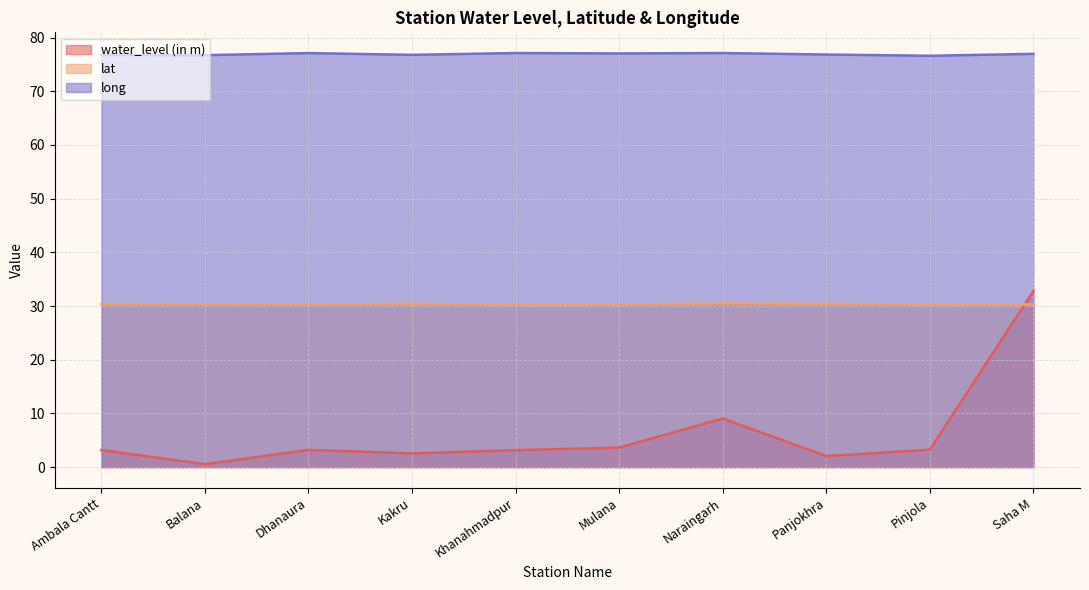

What is the value of the long point at the 10th from the left?

77.0